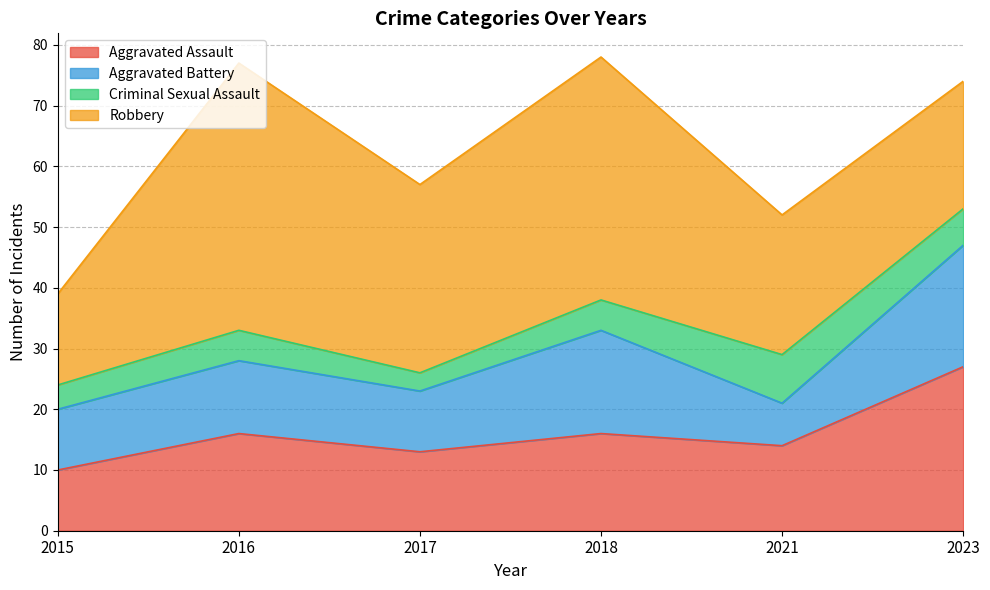

Does the chart have visible grid lines?

Yes